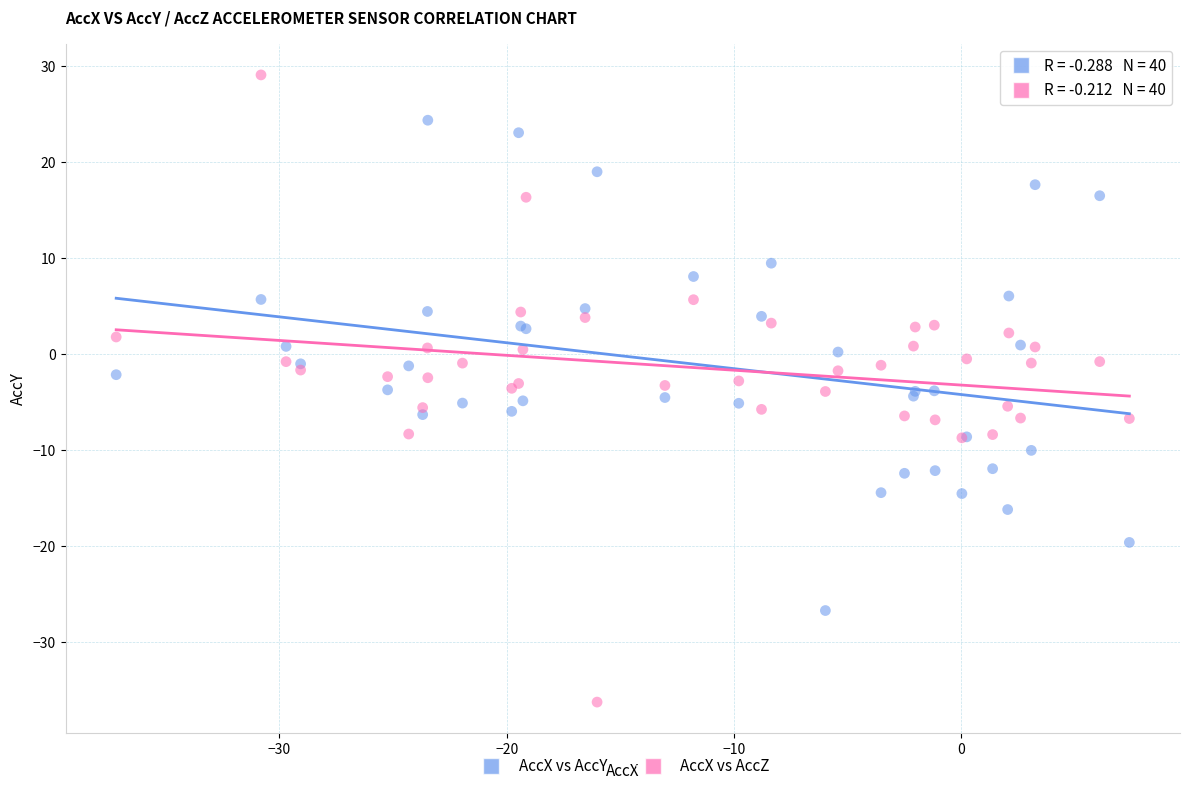

Which series contains the lowest Y value?

AccX vs AccZ